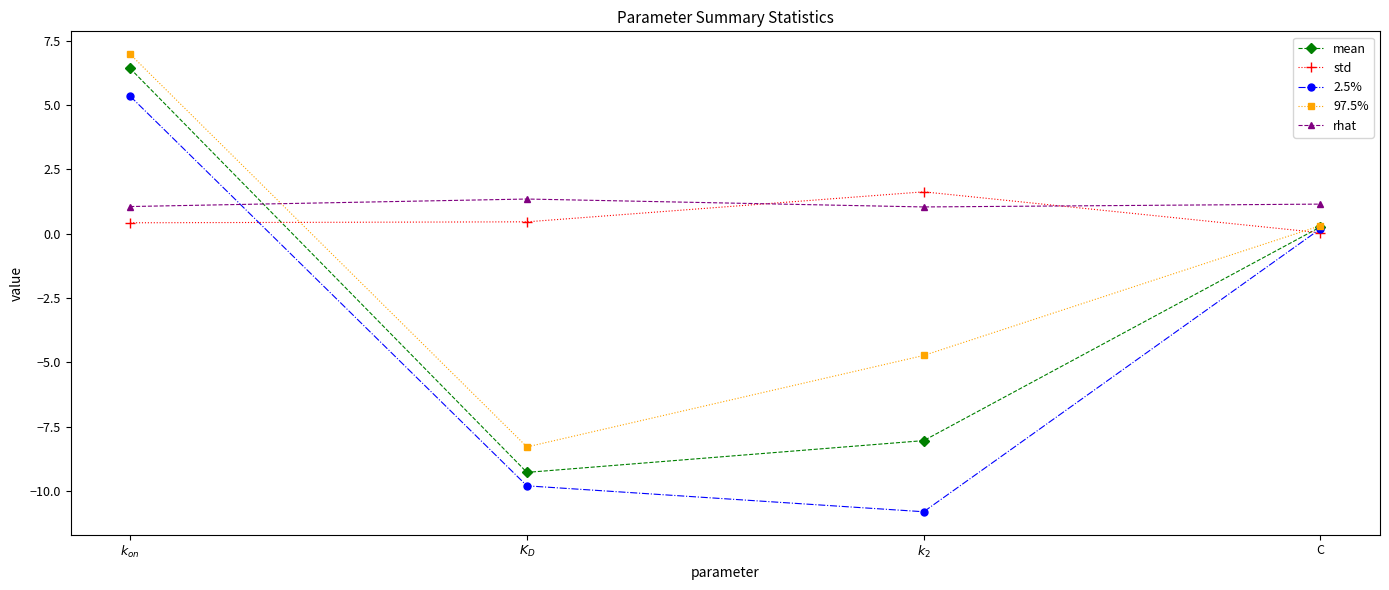

How many times do rhat and 97.5% cross each other?

1